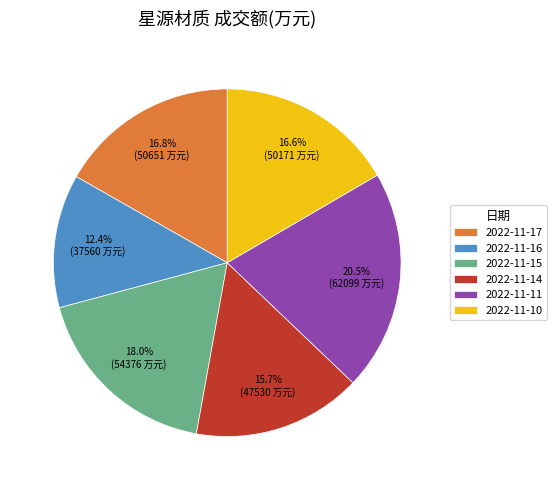

Is it true that 2022-11-16 is 21% of the pie?

False